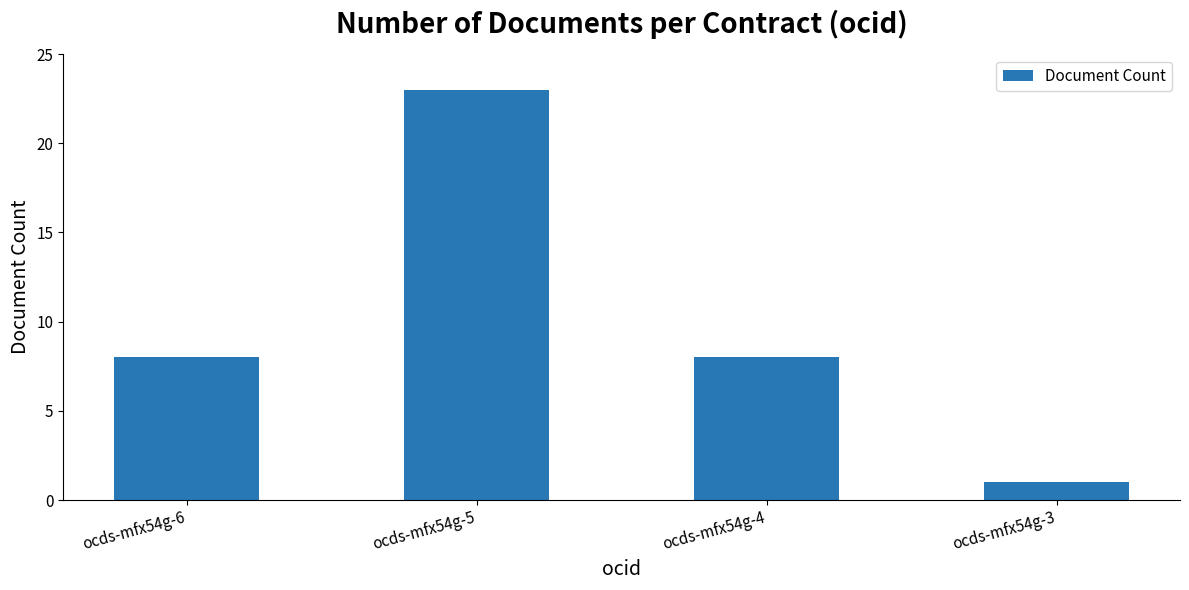

What is the change in value from ocds-mfx54g-5 to ocds-mfx54g-4?

-15